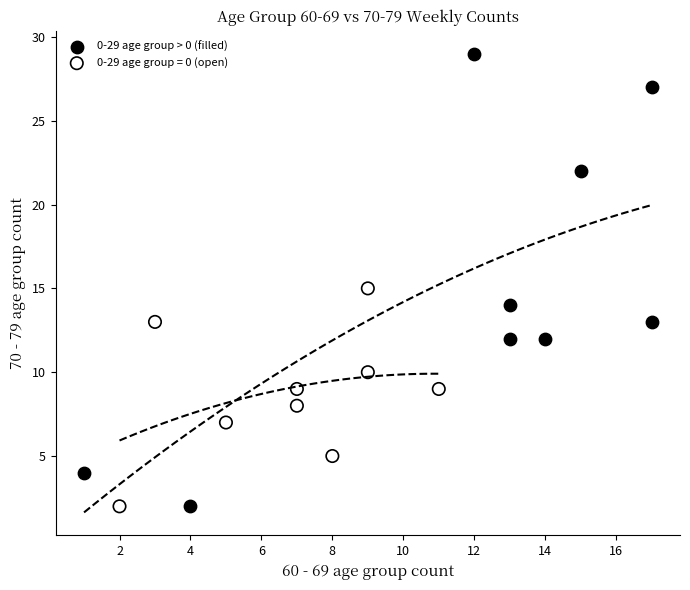

Which series contains the highest Y value?

0-29 age group > 0 (filled)